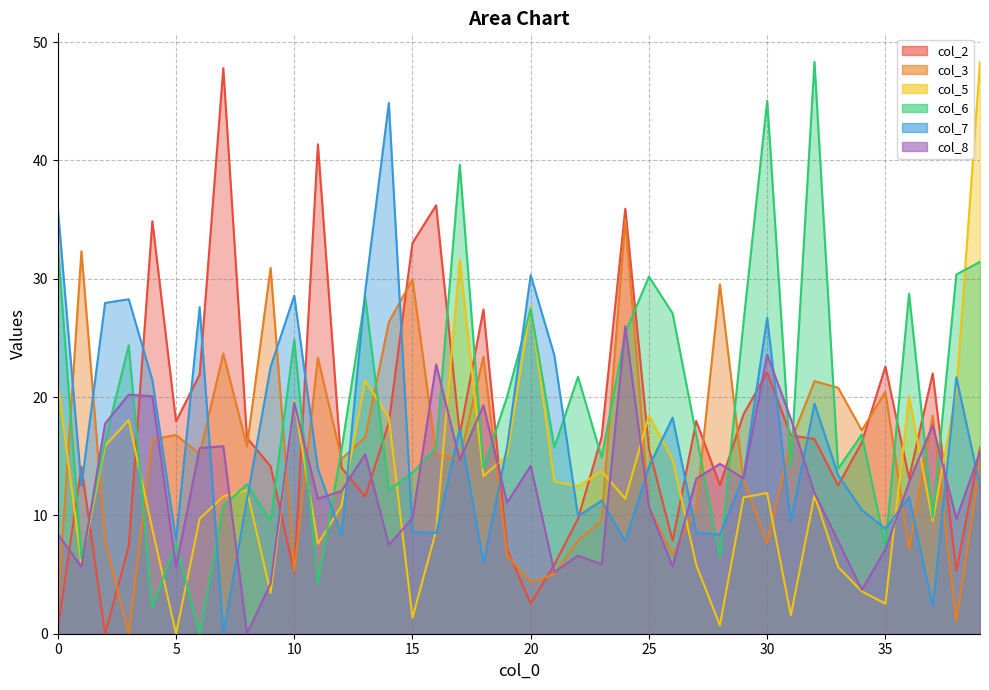

Reading right to left, what are all the values shown in this chart?

col_2: 15.7	5.3	22.0	13.2	22.6	16.2	12.5	16.5	16.8	22.1	18.6	12.6	18.0	7.9	15.7	35.9	16.6	9.7	5.8	2.6	7.1	27.4	16.8	36.2	33.0	17.8	11.6	14.0	41.4	5.1	14.2	16.6	47.8	21.9	17.9	34.9	7.4	0.0	14.1	0.4
col_3: 14.4	1.0	18.4	7.1	20.4	17.2	20.8	21.4	16.3	7.7	13.0	29.5	10.6	6.7	10.7	35.0	9.6	7.9	5.0	4.3	6.6	23.4	14.8	15.2	29.9	26.3	16.6	14.8	23.3	5.3	30.9	15.8	23.7	15.2	16.8	16.4	0.0	7.8	32.3	2.1
col_5: 48.3	20.5	9.5	20.1	2.5	3.6	5.6	11.7	1.6	11.9	11.5	0.7	5.8	14.7	18.4	11.4	13.7	12.5	12.8	27.6	15.0	13.3	31.6	8.7	1.3	18.3	21.4	10.8	7.6	19.7	3.5	12.1	11.6	9.7	0.0	8.8	18.1	15.9	5.9	21.3
col_6: 31.4	30.4	9.8	28.7	7.3	16.8	13.9	48.3	14.2	45.0	26.3	6.5	16.8	27.1	30.2	25.4	14.9	21.7	15.8	27.5	20.0	14.0	39.6	15.7	13.6	12.2	28.5	15.6	4.3	24.9	9.6	12.6	10.8	0.0	7.7	2.2	24.4	16.3	6.4	32.7
col_7: 12.4	21.7	2.3	11.5	8.9	10.5	13.4	19.4	9.5	26.7	13.3	8.4	8.6	18.3	14.1	7.8	11.2	9.9	23.5	30.3	15.8	6.0	17.3	8.5	8.6	44.9	28.9	8.3	13.9	28.6	22.6	11.3	0.0	27.6	7.9	21.4	28.3	28.0	12.5	36.0
col_8: 15.4	9.7	17.6	12.8	7.1	3.7	7.8	11.9	18.2	23.6	13.1	14.4	13.1	5.7	10.7	26.0	5.9	6.6	5.2	14.2	11.1	19.3	14.7	22.8	9.8	7.5	15.2	12.1	11.4	19.5	4.2	0.0	15.8	15.7	5.6	20.1	20.2	17.8	5.7	8.4